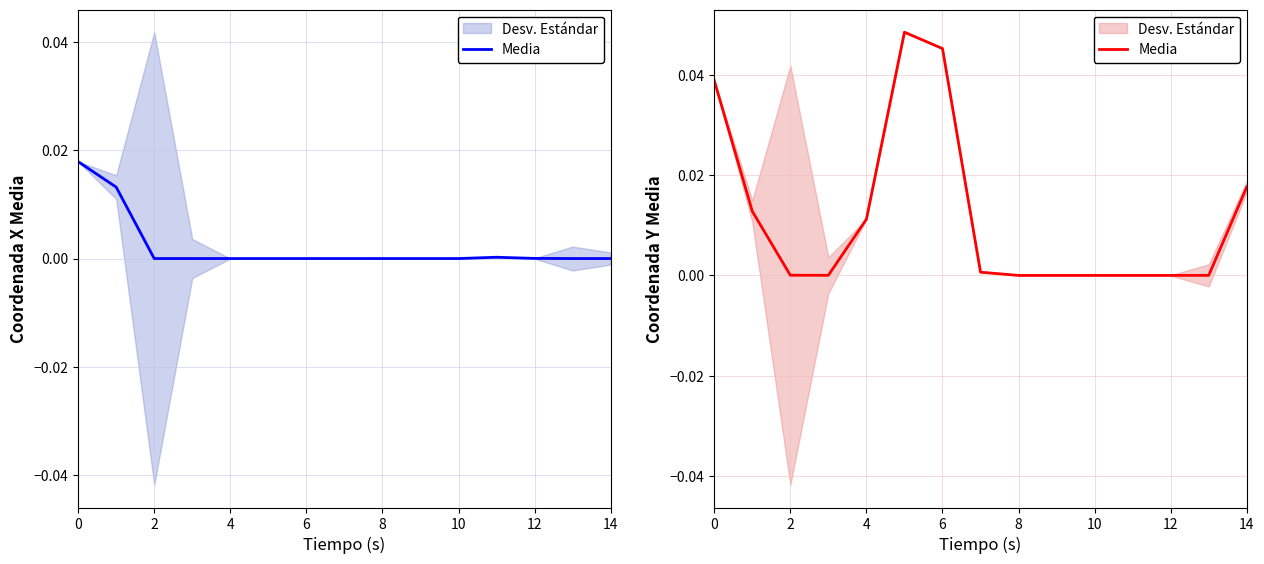

At which category does the chart reach its minimum across all series?

8